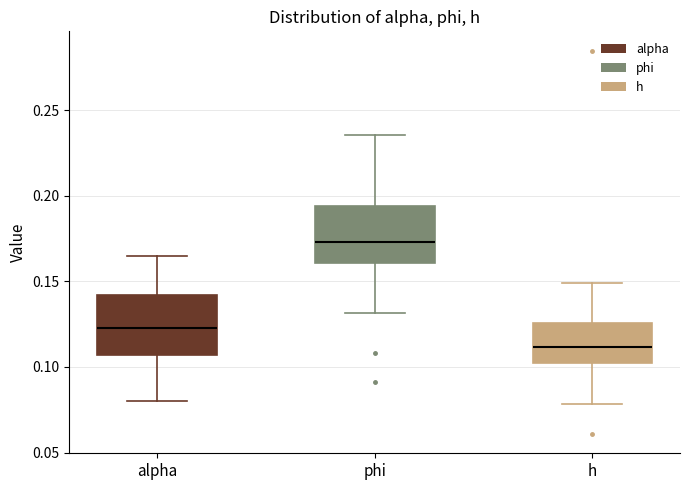

Reading left to right, read every box against the y-axis: the position of its median line, the range the box covers, and the ends of its whiskers. The values are not printed on the chart, so give them approximately, as read against the axis.

alpha: median 0.125, box 0.105 to 0.140, whiskers 0.080 to 0.165
phi: median 0.175, box 0.160 to 0.195, whiskers 0.130 to 0.235
h: median 0.110, box 0.105 to 0.125, whiskers 0.080 to 0.150